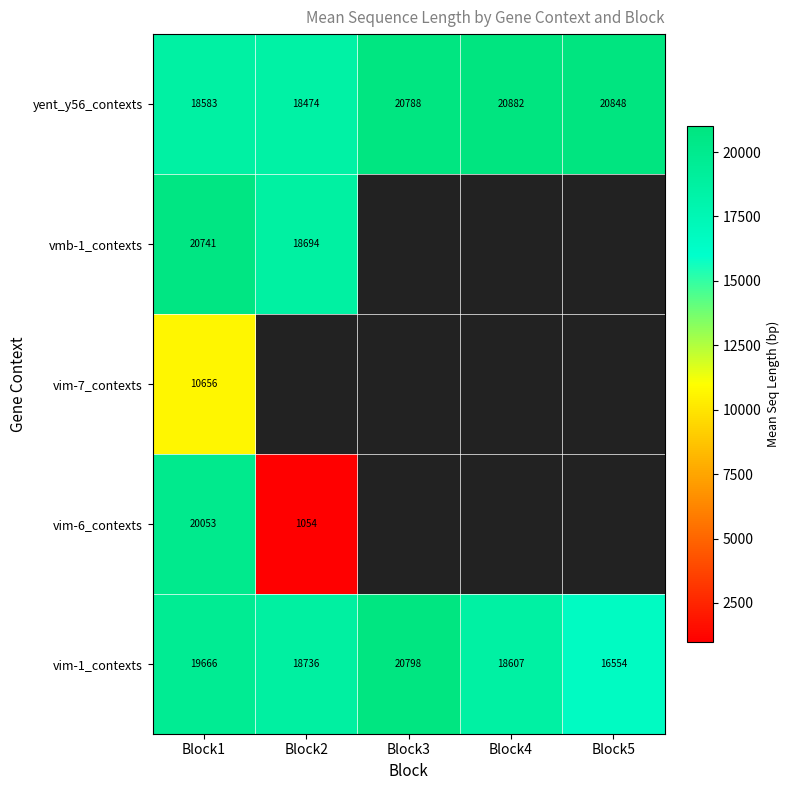

Rank the series by their maximum value, from lowest to highest.

vim-7_contexts, vim-6_contexts, vmb-1_contexts, vim-1_contexts, yent_y56_contexts